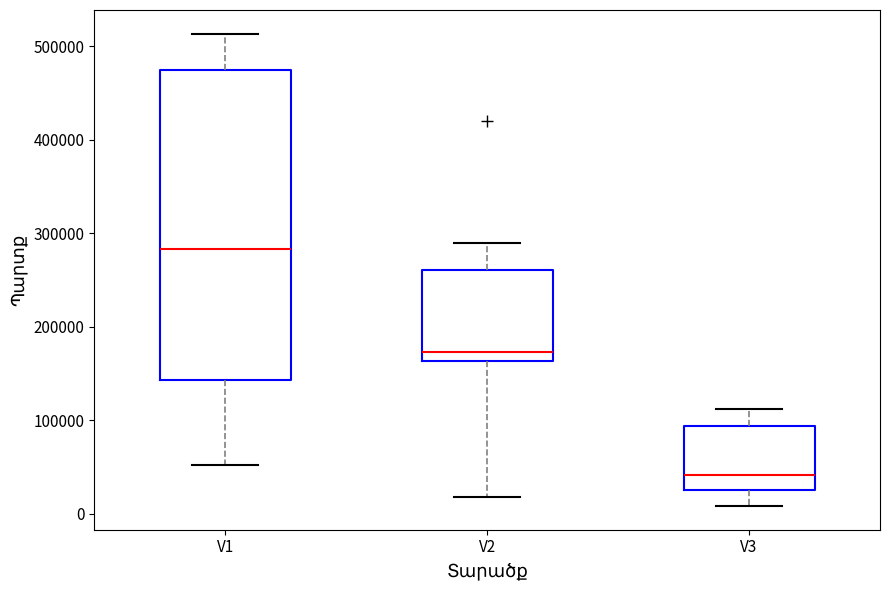

Comparing the boxes themselves (not the whiskers), which one is the tallest?

V1